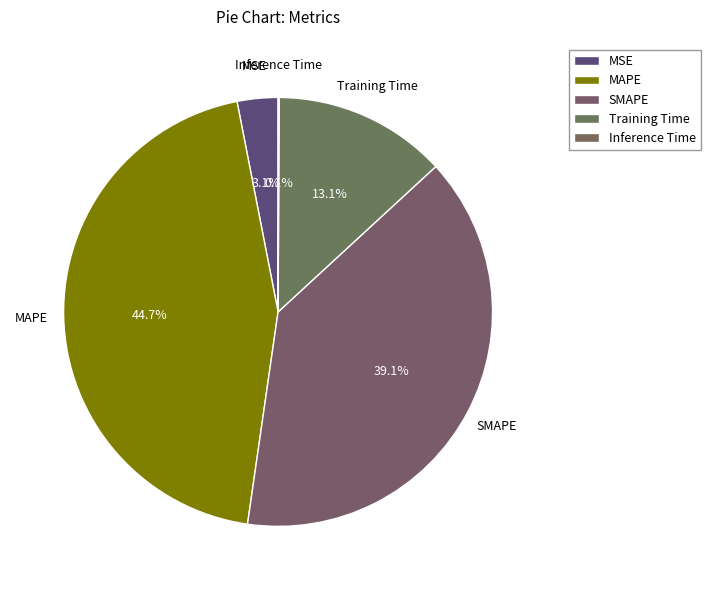

What portion of the pie excludes MSE?

96.9%